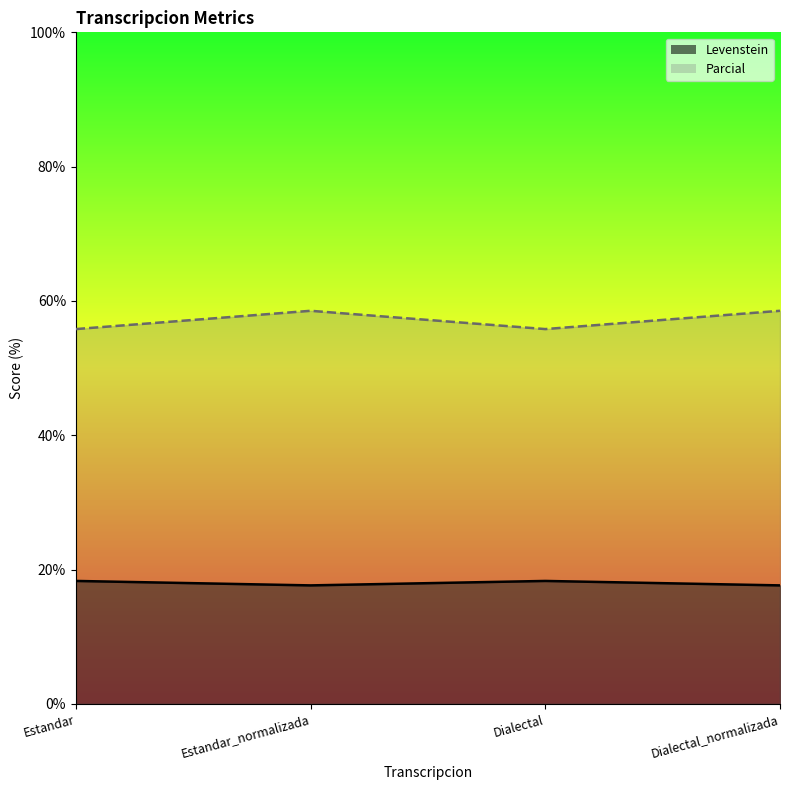

At which category is the sum across all series the highest?

Estandar_normalizada